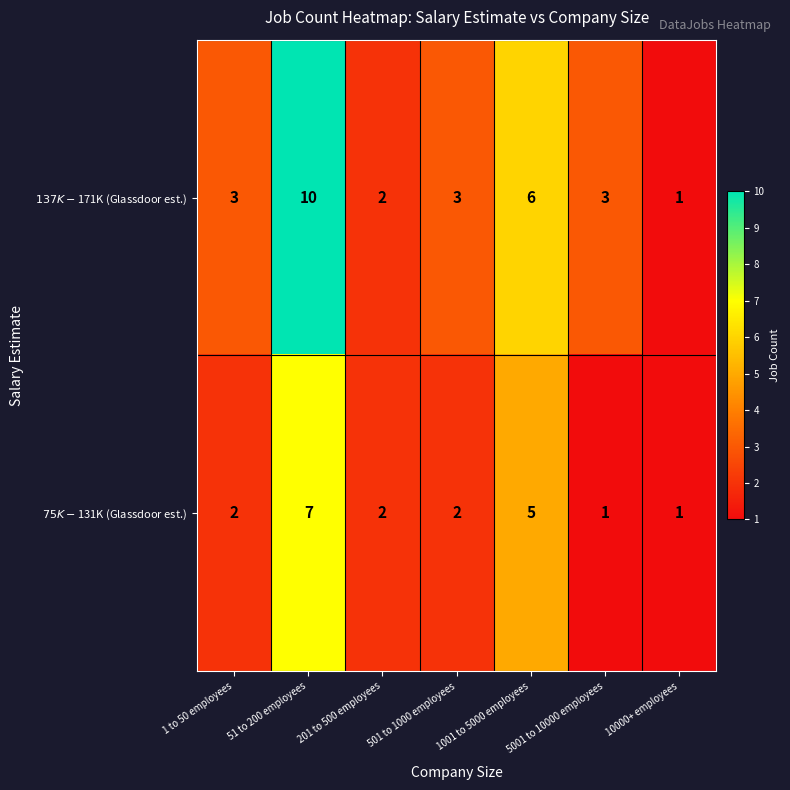

What is the maximum value shown in the chart?

10